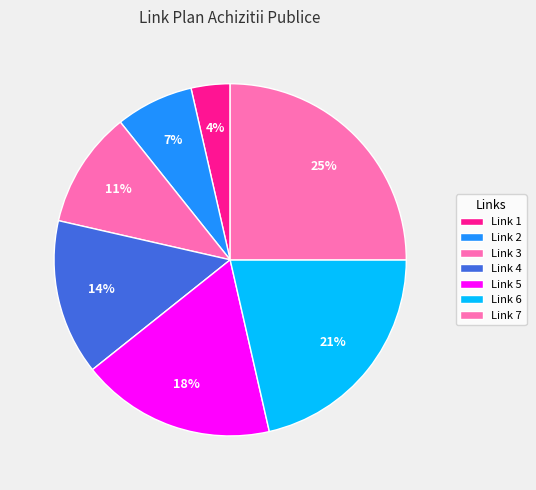

Is Link 3 the majority of the pie?

No